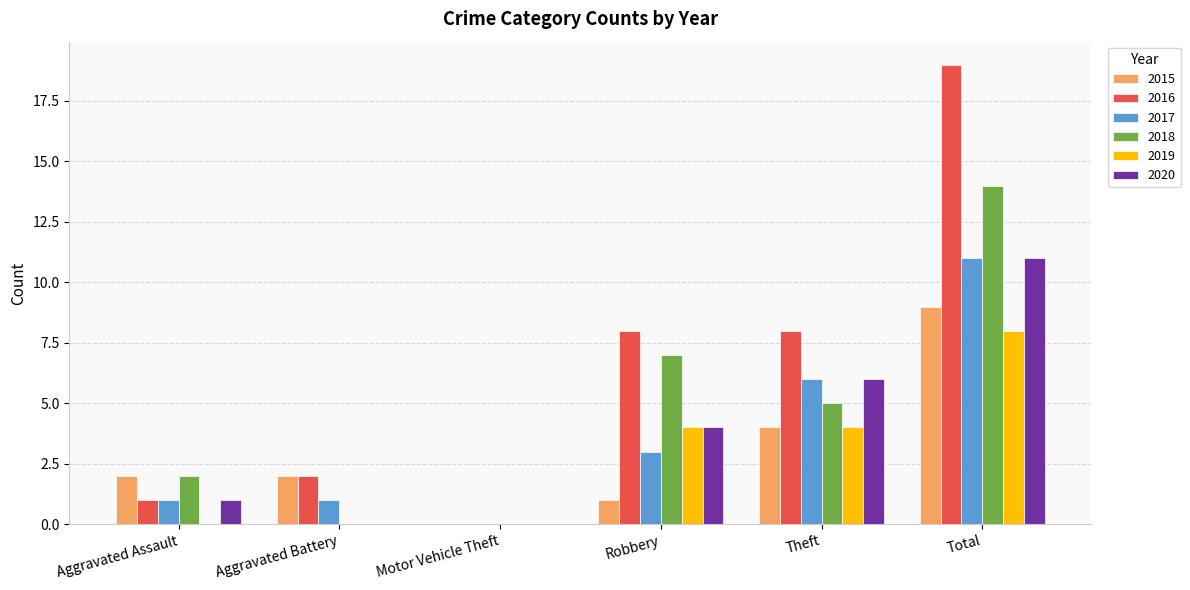

What is the sum of all 2015 values?

18